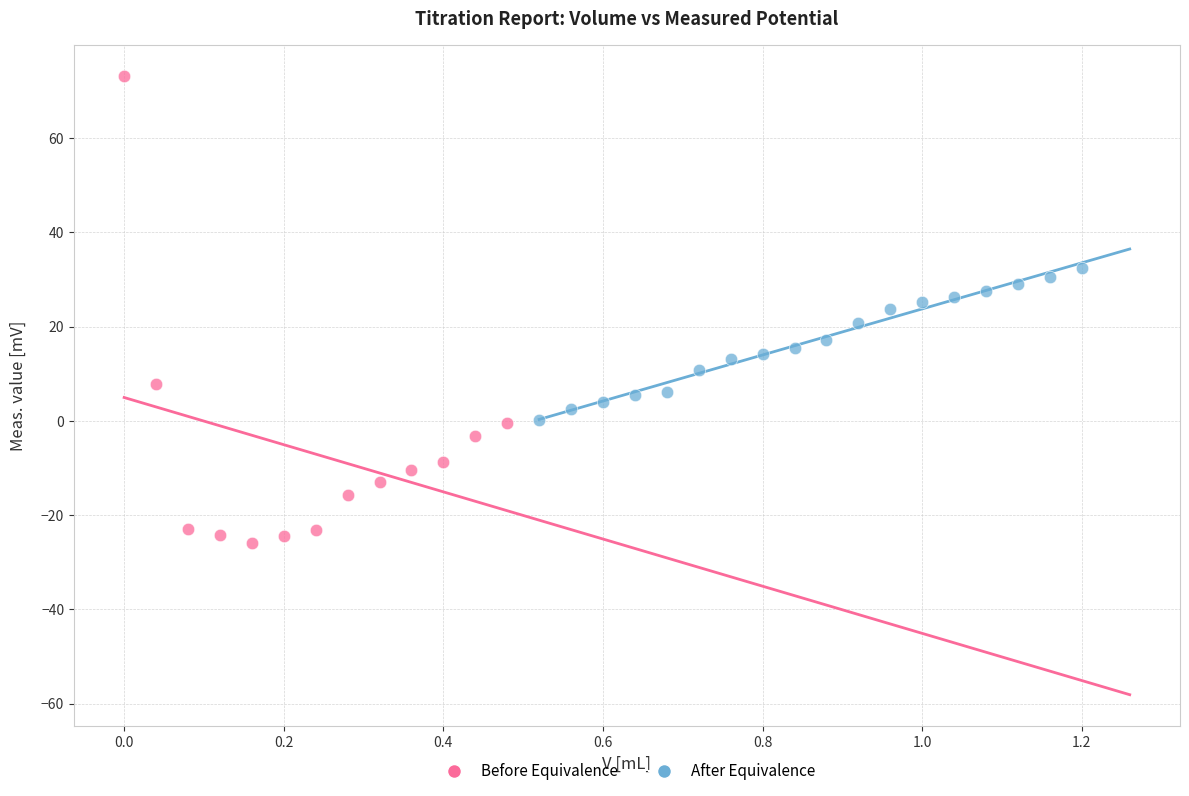

What are all the series names shown in the legend?

Before Equivalence, After Equivalence